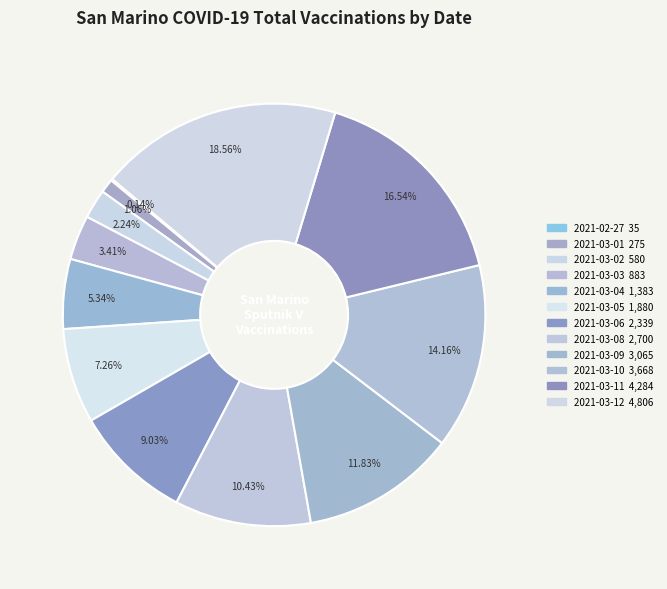

Is there a majority slice in this chart?

No